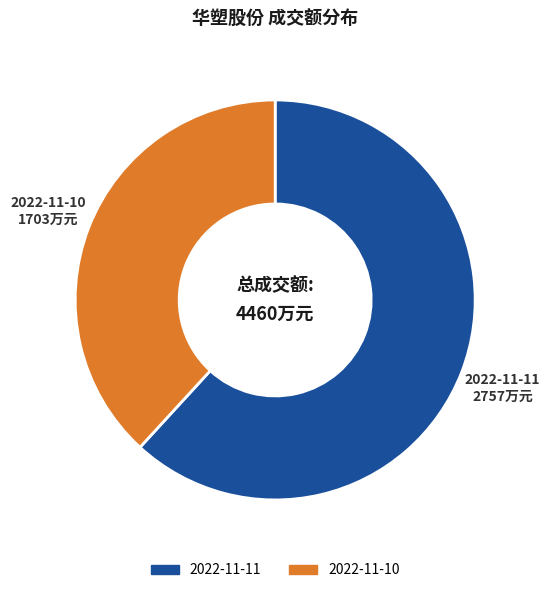

Approximately how many times larger is the value at 2022-11-10 compared to 2022-11-11?

0.6